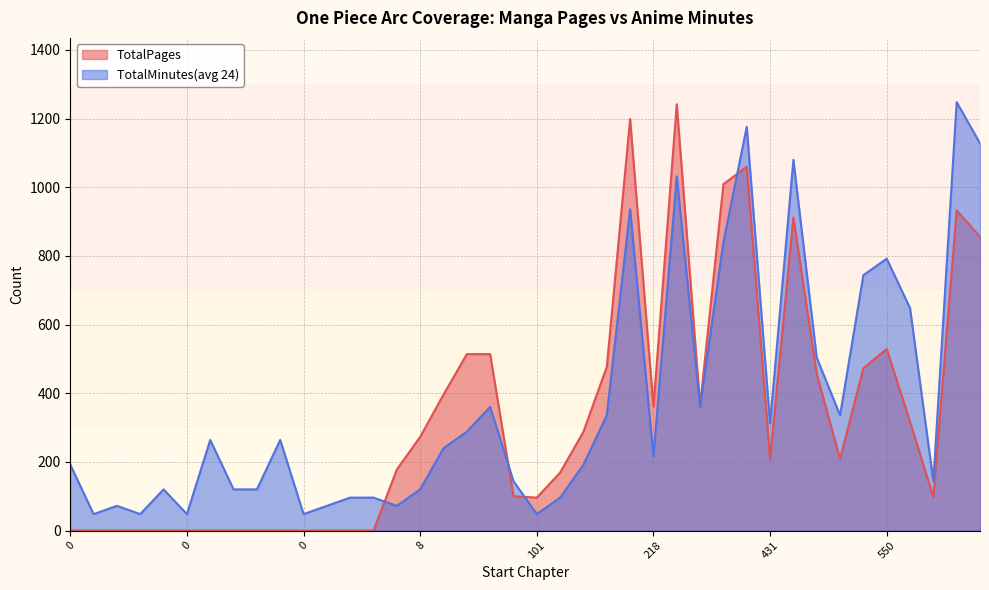

What is the sum of the TotalPages values at 525 and 69?

987